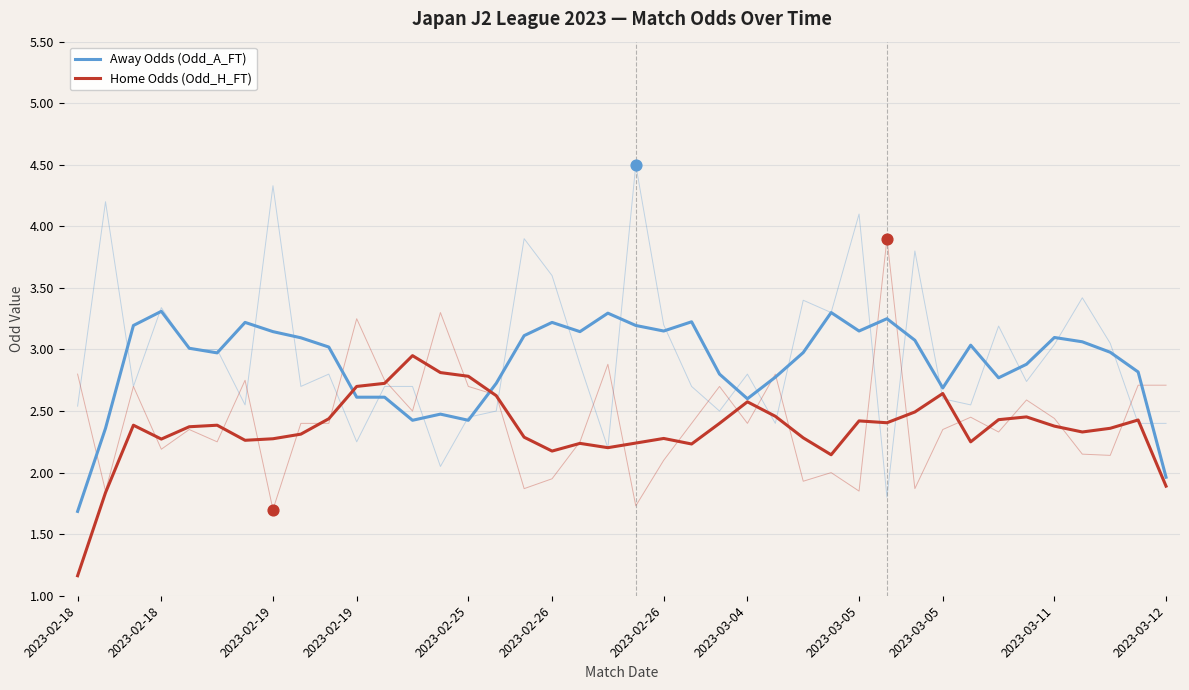

What is the total value across all series at 15?

5.3